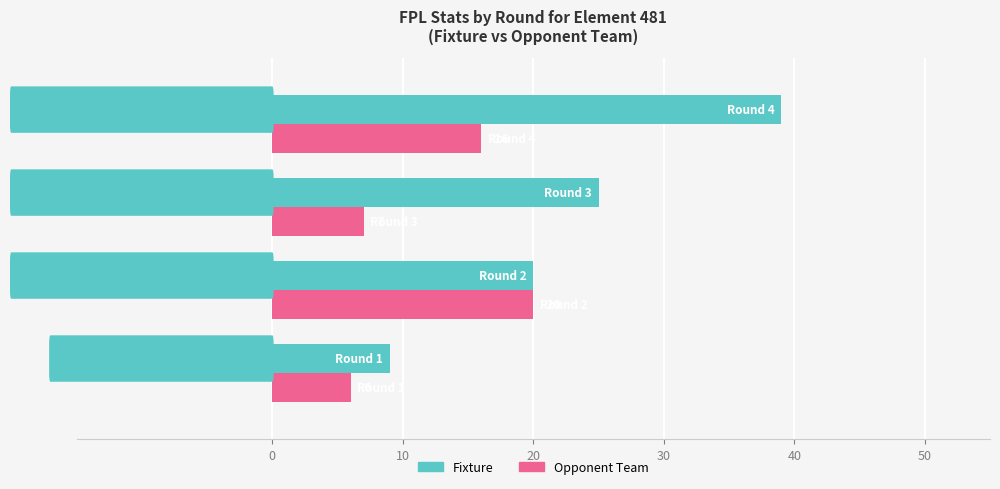

Which series has the largest range (max minus min)?

Fixture